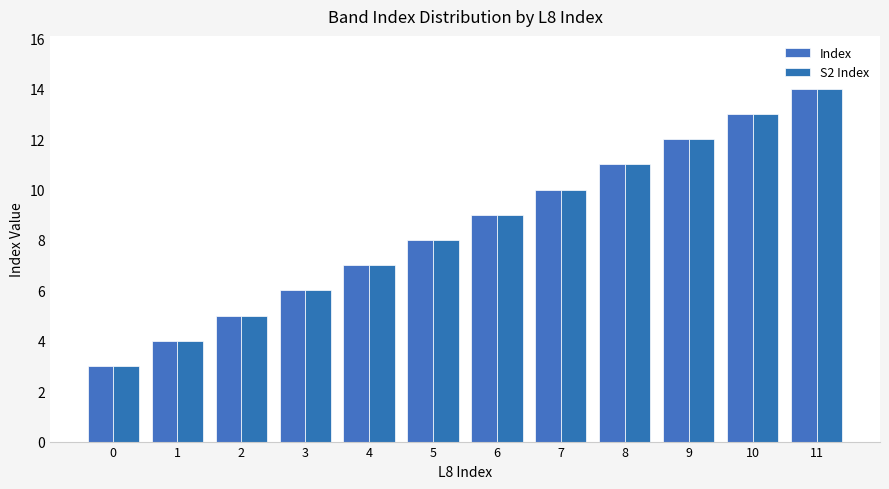

Are the bars grouped side by side (vs. stacked)?

Yes